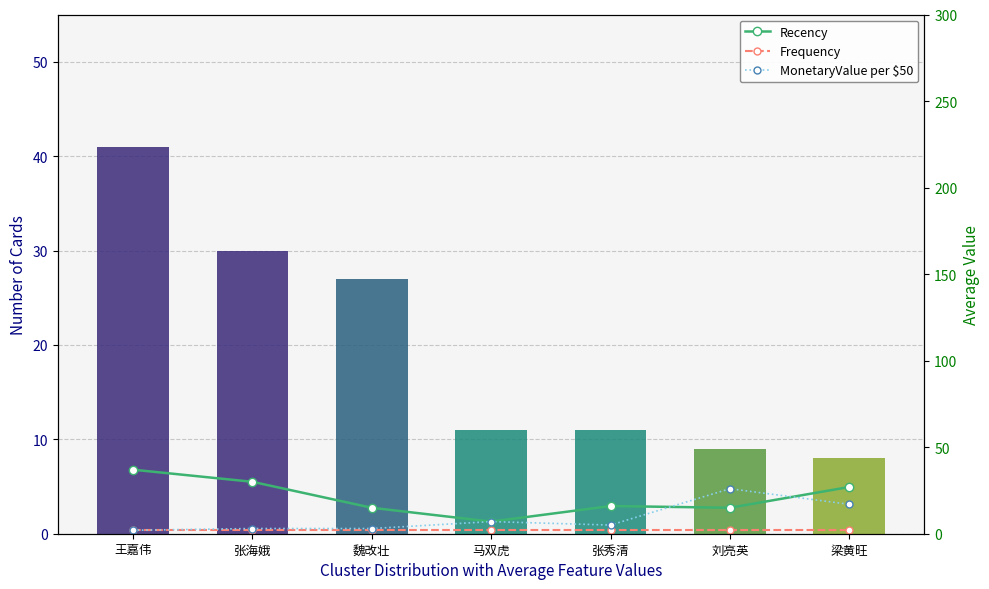

Is it true that MonetaryValue per $50 equals 17 at 梁黄旺?

True